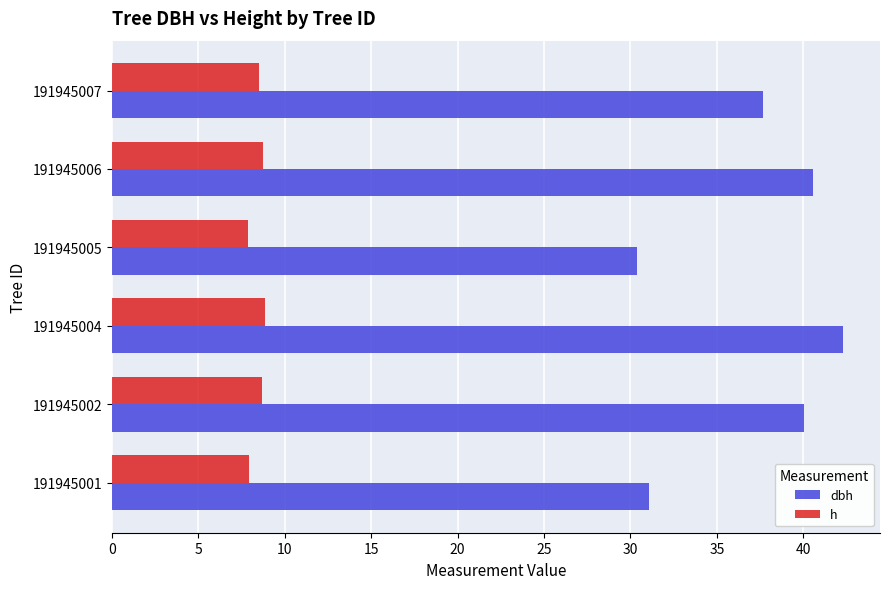

Rank the series at 191945006 from lowest to highest value.

h, dbh